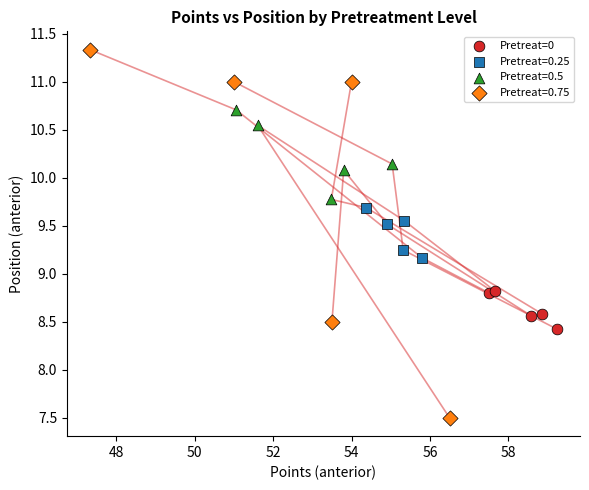

Which series has the largest Y range (max minus min)?

Pretreat=0.75